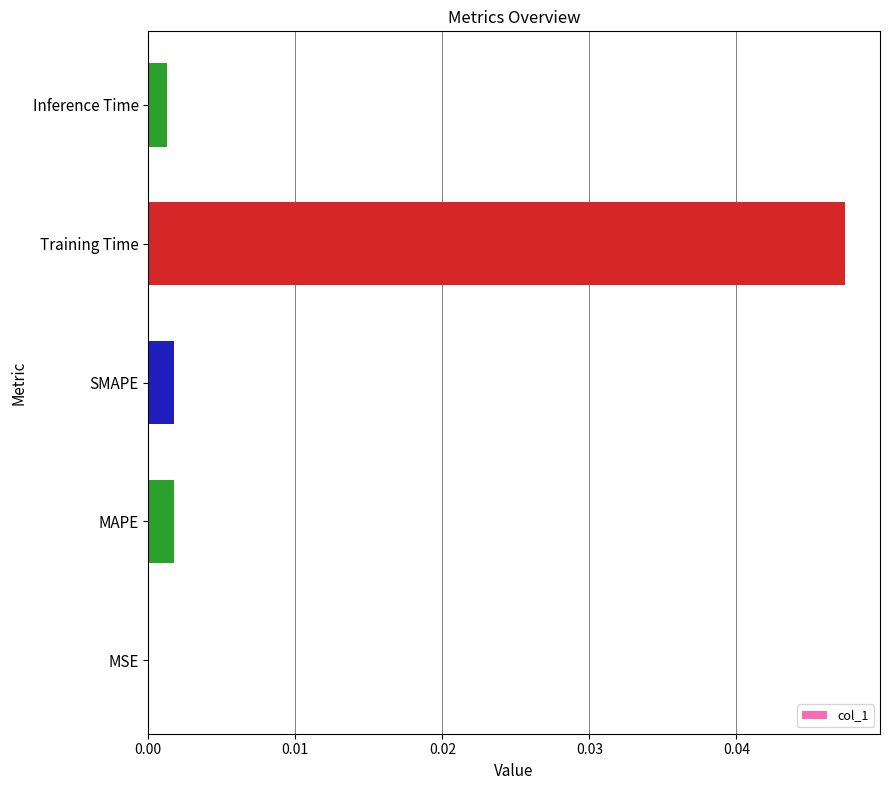

Which category has the highest value across all series?

Training Time